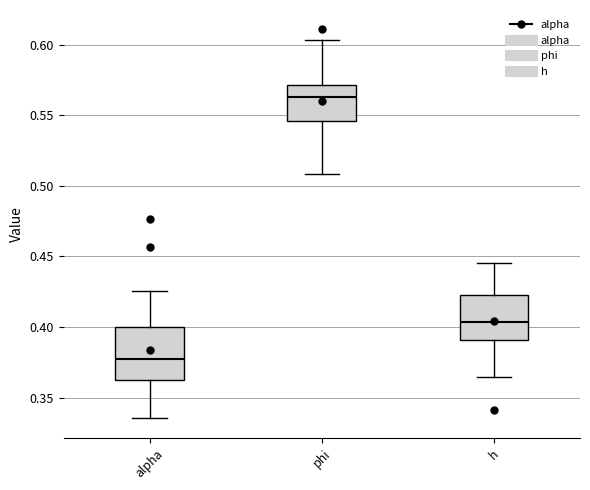

Where is the lower edge of the box for alpha on the y-axis? The values are not printed on the chart, so give them approximately, as read against the axis.

0.365